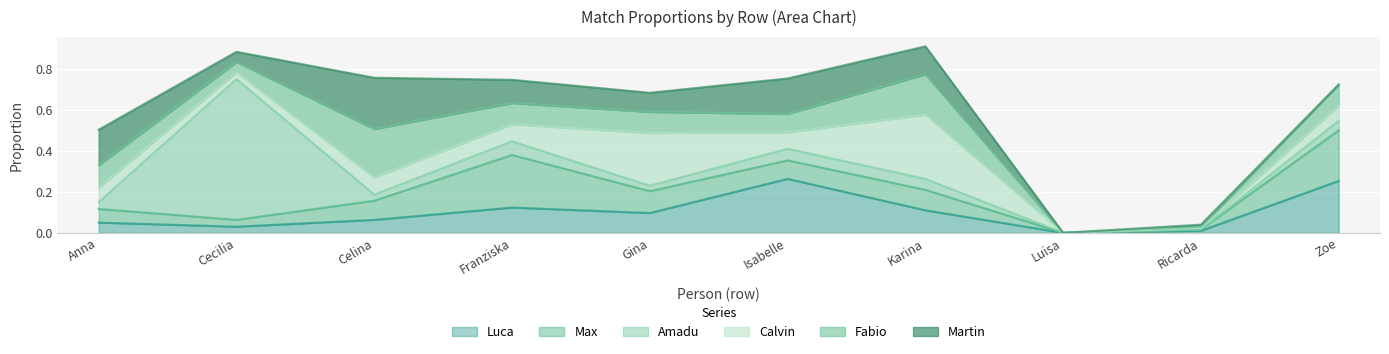

The value of Max at Isabelle is 0.1. True or false?

True